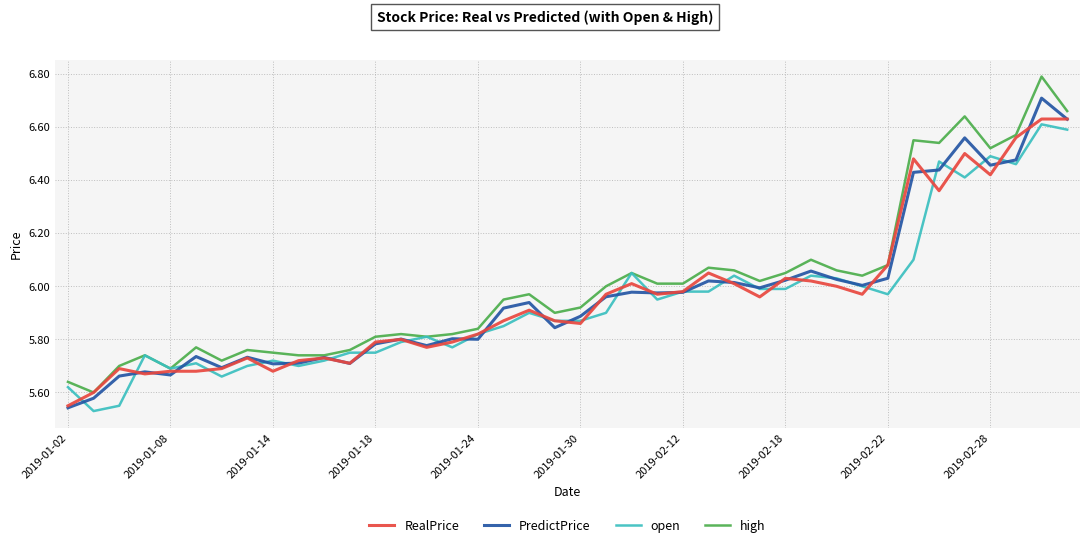

Which series has the largest range (max minus min)?

high